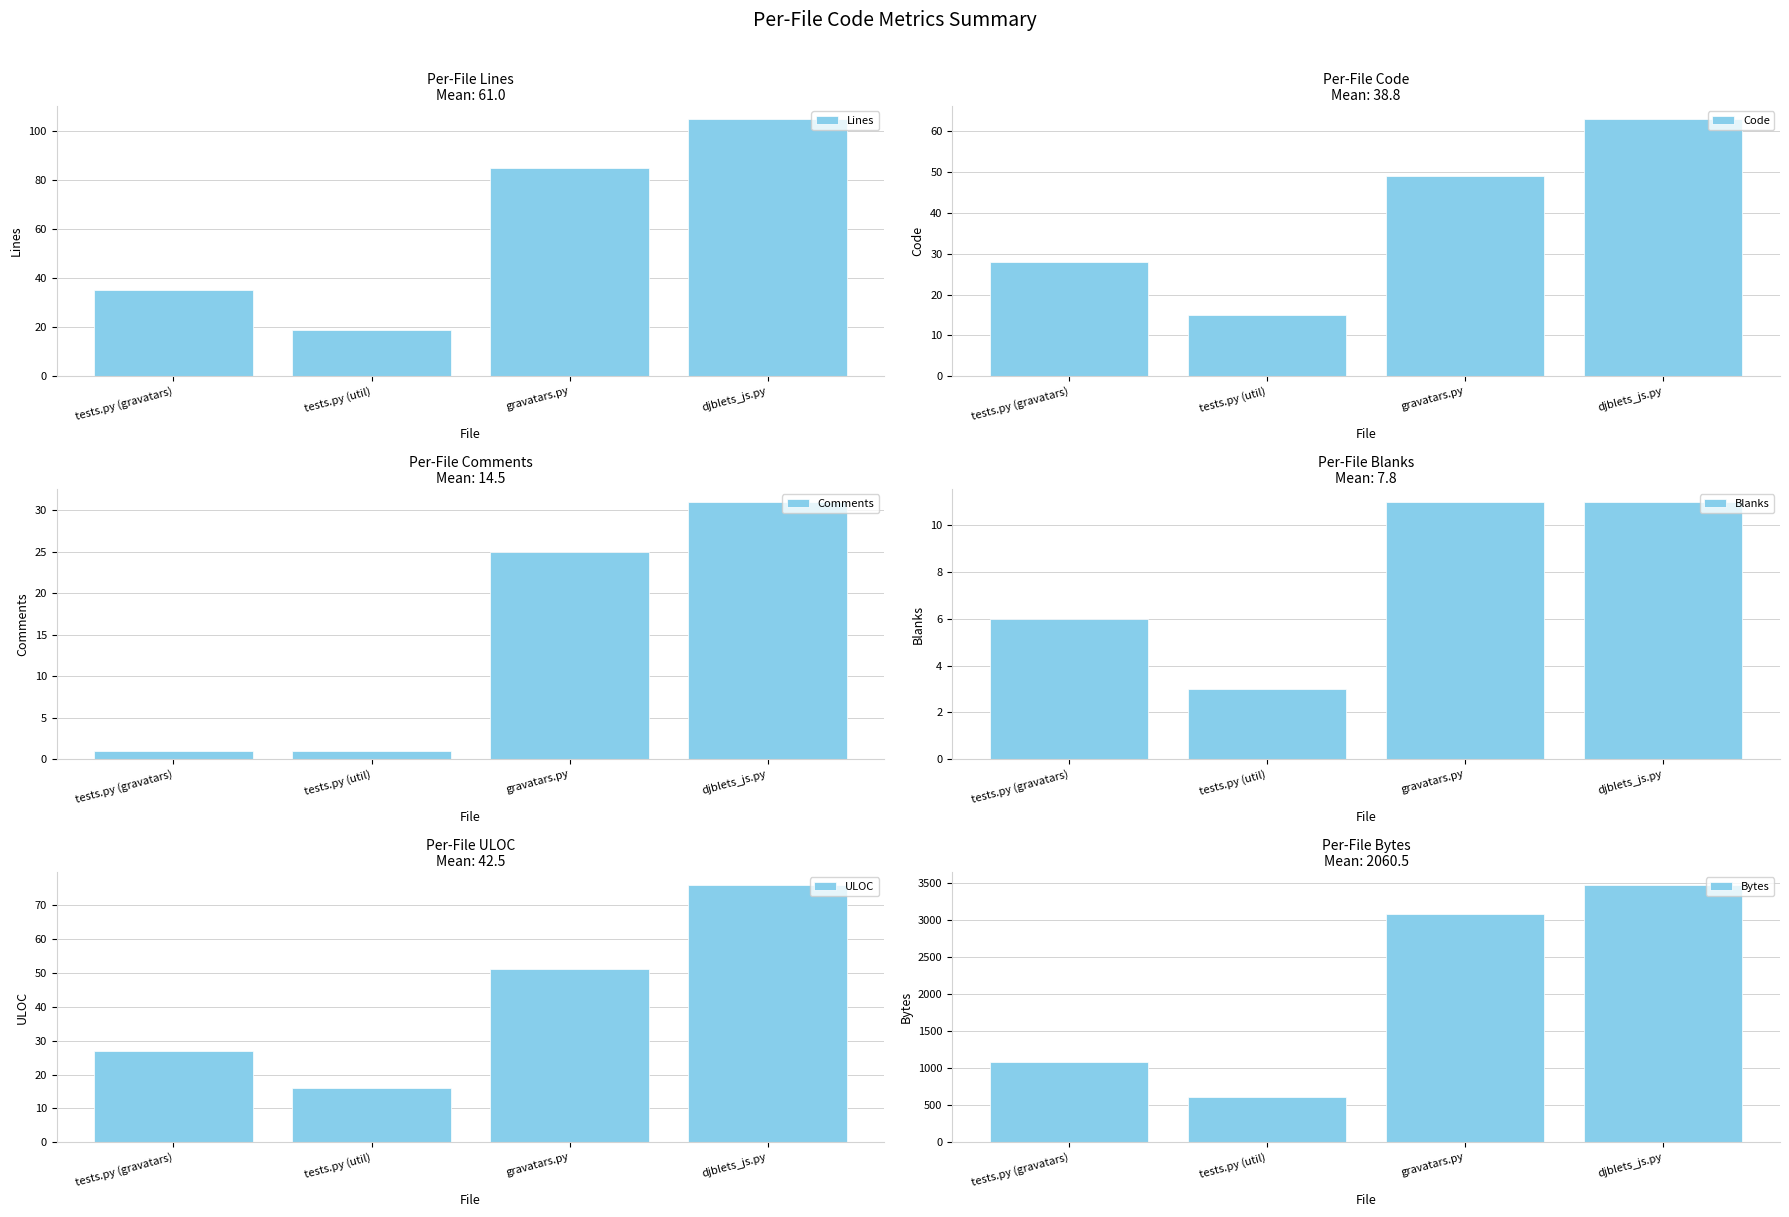

At which label does Lines reach its minimum?

tests.py (util)